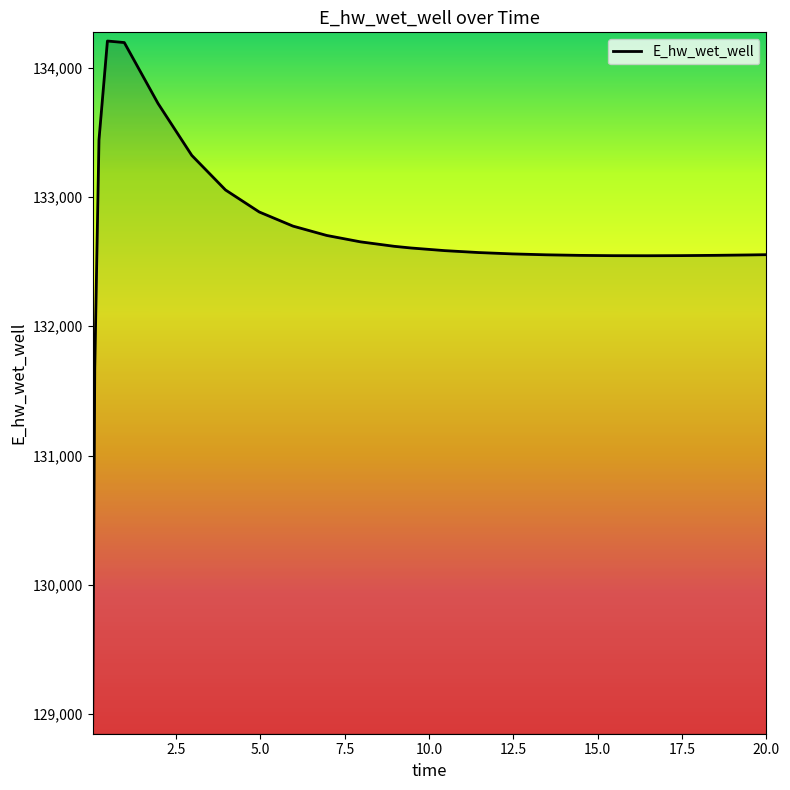

Does the chart have visible grid lines?

No